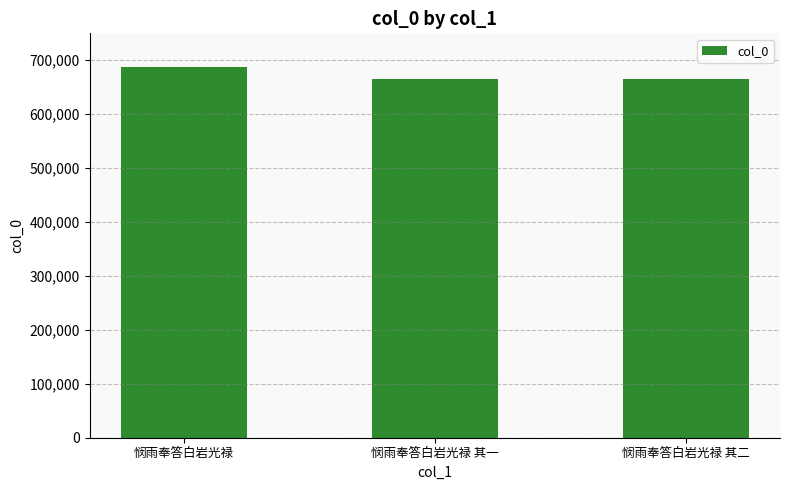

Which has a higher value, 悯雨奉答白岩光禄 or 悯雨奉答白岩光禄 其二?

悯雨奉答白岩光禄